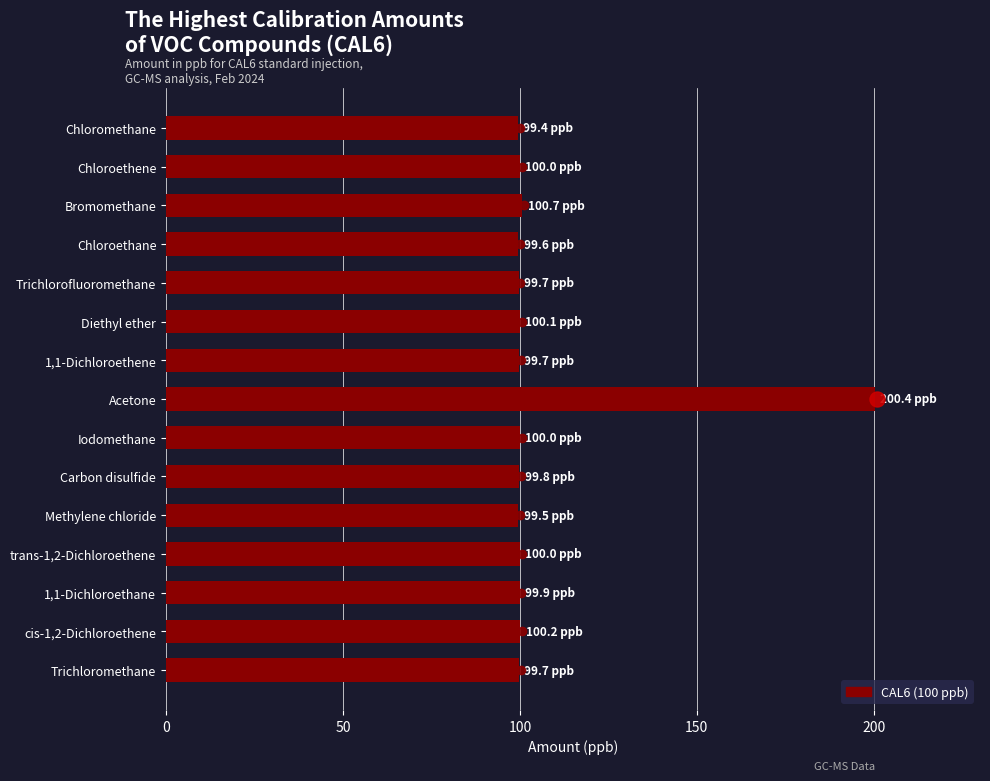

How many distinct data groups are displayed?

1